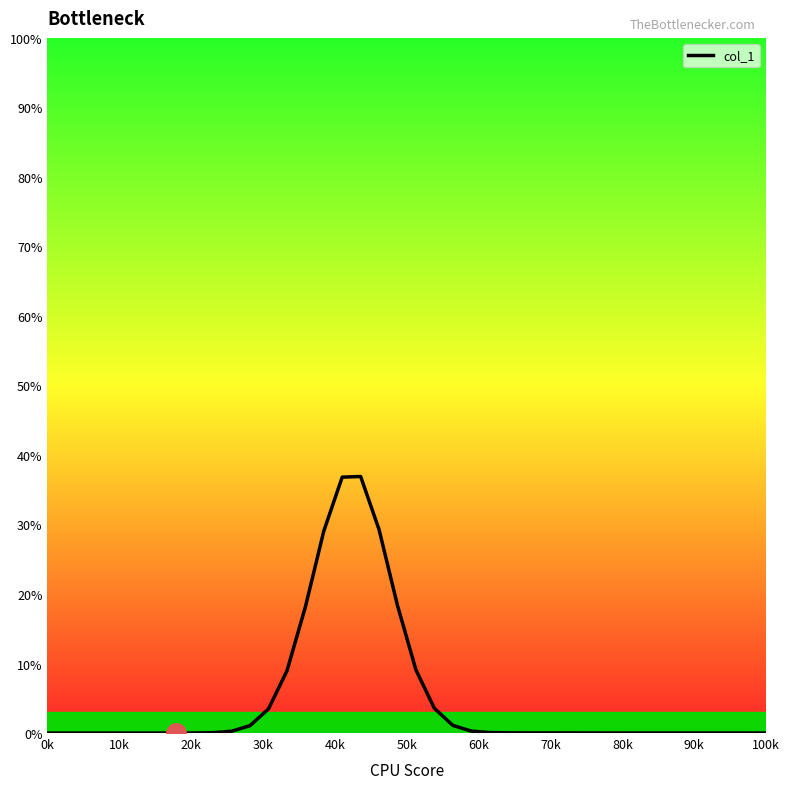

What is the difference between the maximum and minimum values?

36.9